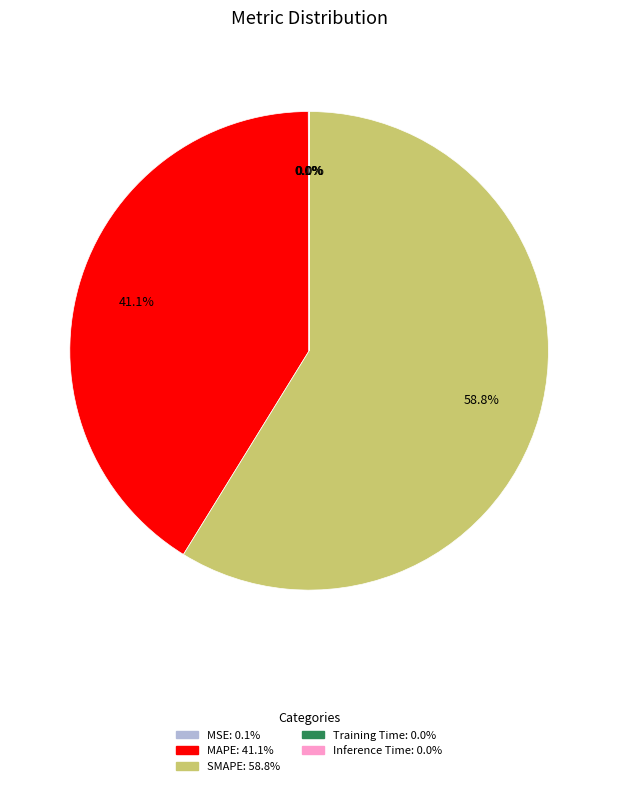

Which slice is the largest?

SMAPE